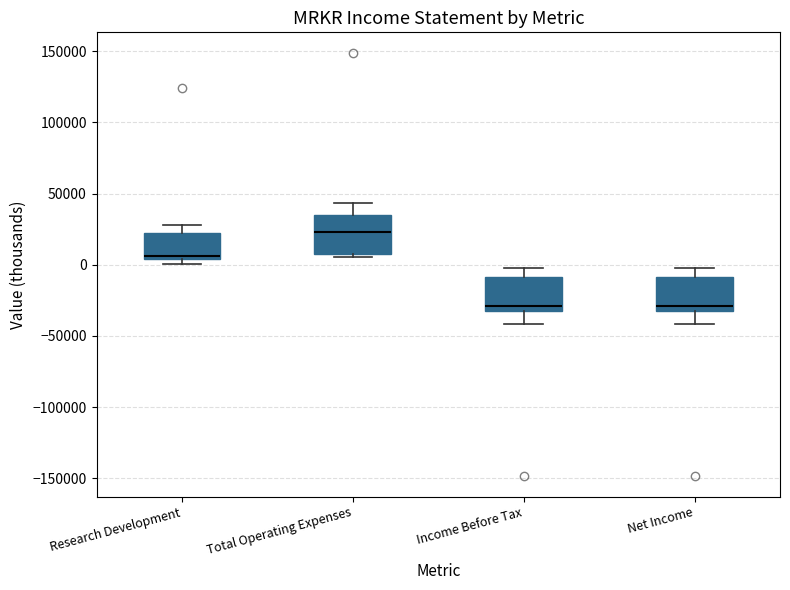

Where is the upper edge of the box for Net Income on the y-axis? The values are not printed on the chart, so give them approximately, as read against the axis.

-10000